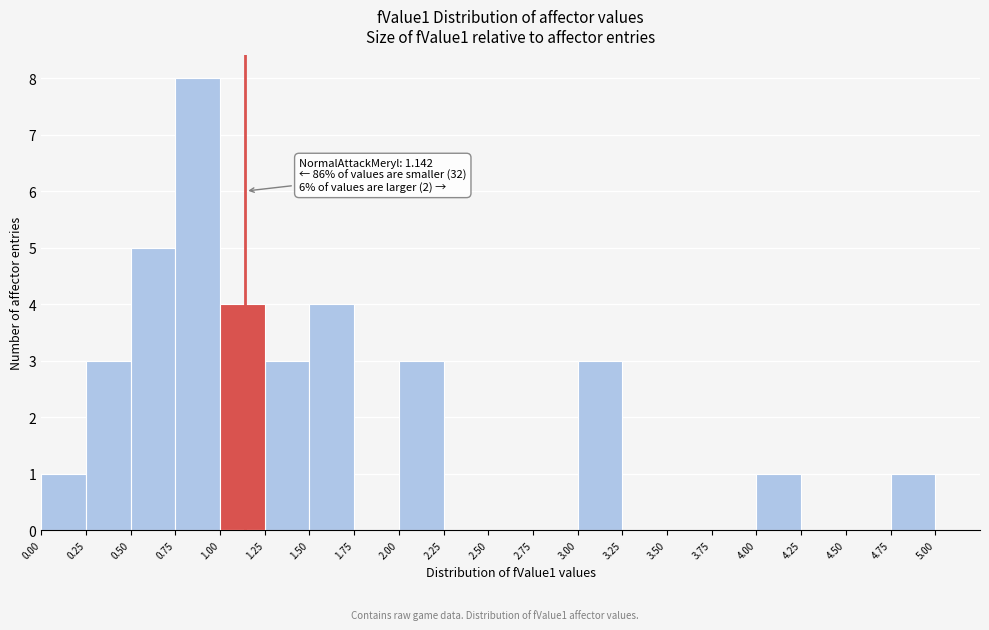

Which range on the x-axis has the tallest bar?

0.75 to 1.00